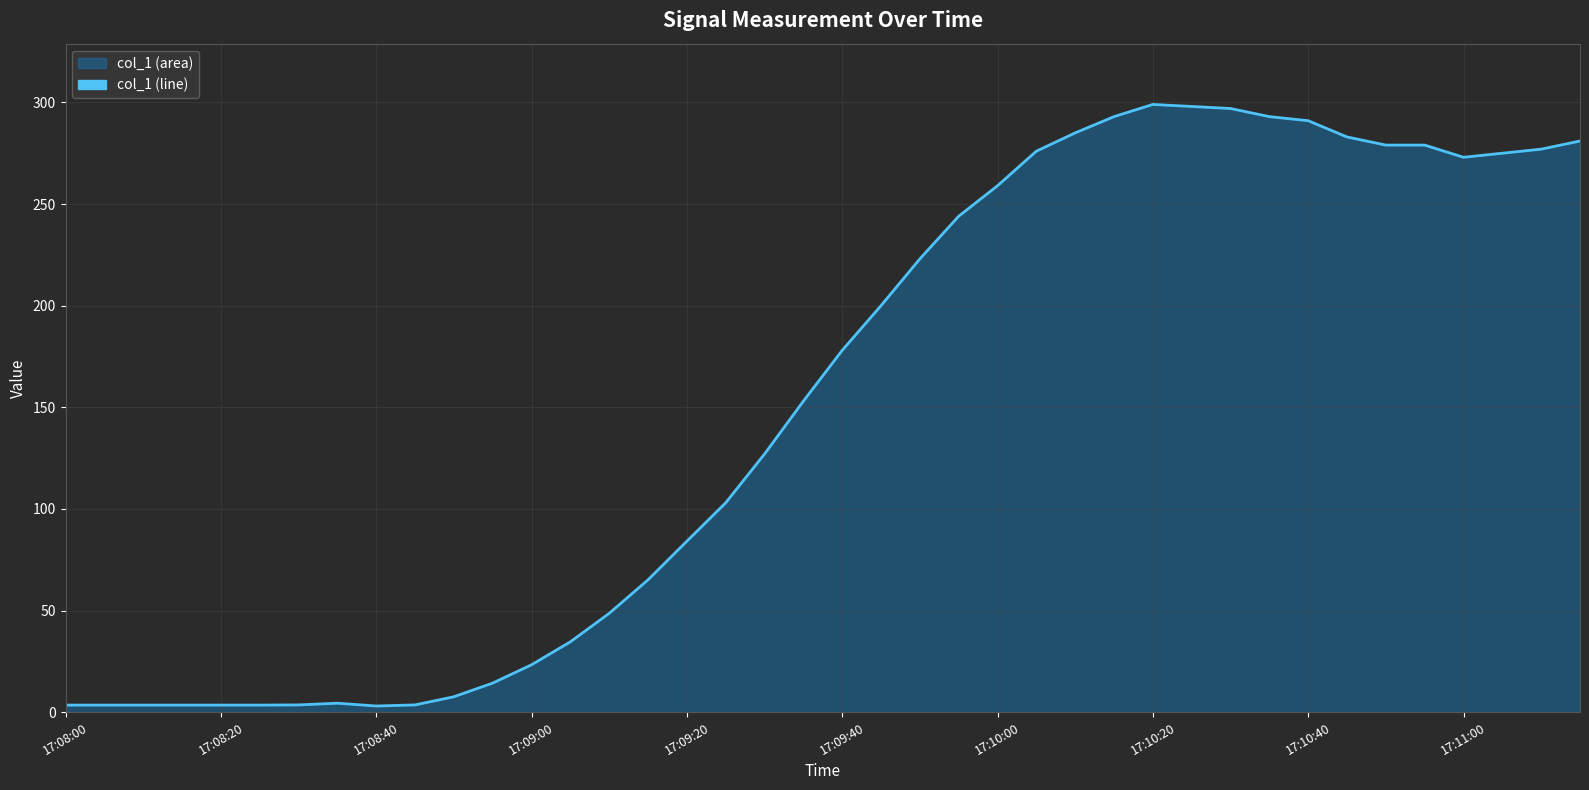

What is the sum of all values?

6078.9